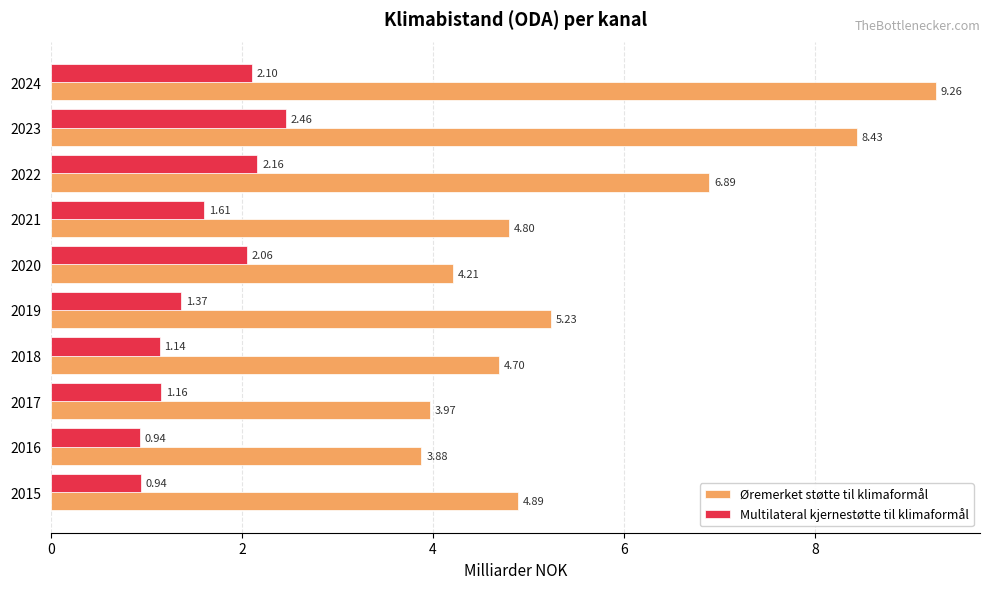

Rank the series by their average value, from highest to lowest.

Øremerket støtte til klimaformål, Multilateral kjernestøtte til klimaformål